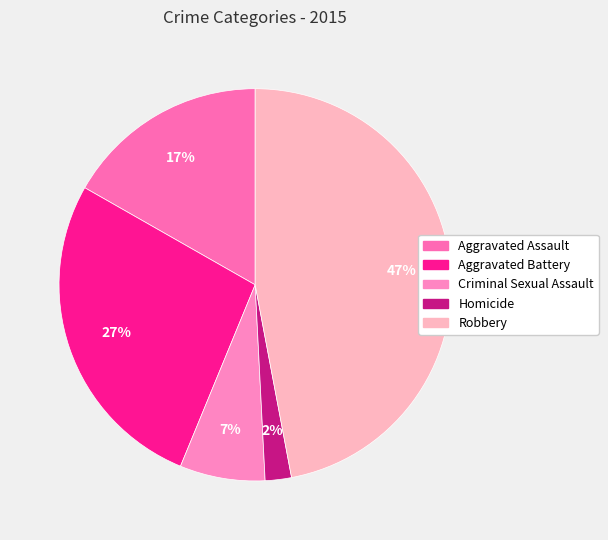

Combined, what portion of the pie is Homicide and Robbery?

49.2%